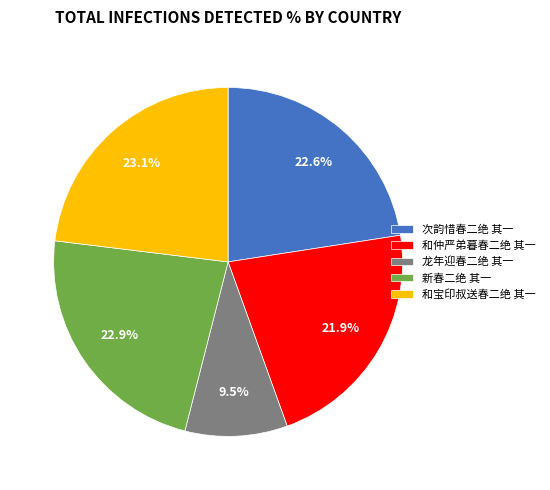

Does 龙年迎春二绝 其一 account for over 50% of the chart?

No